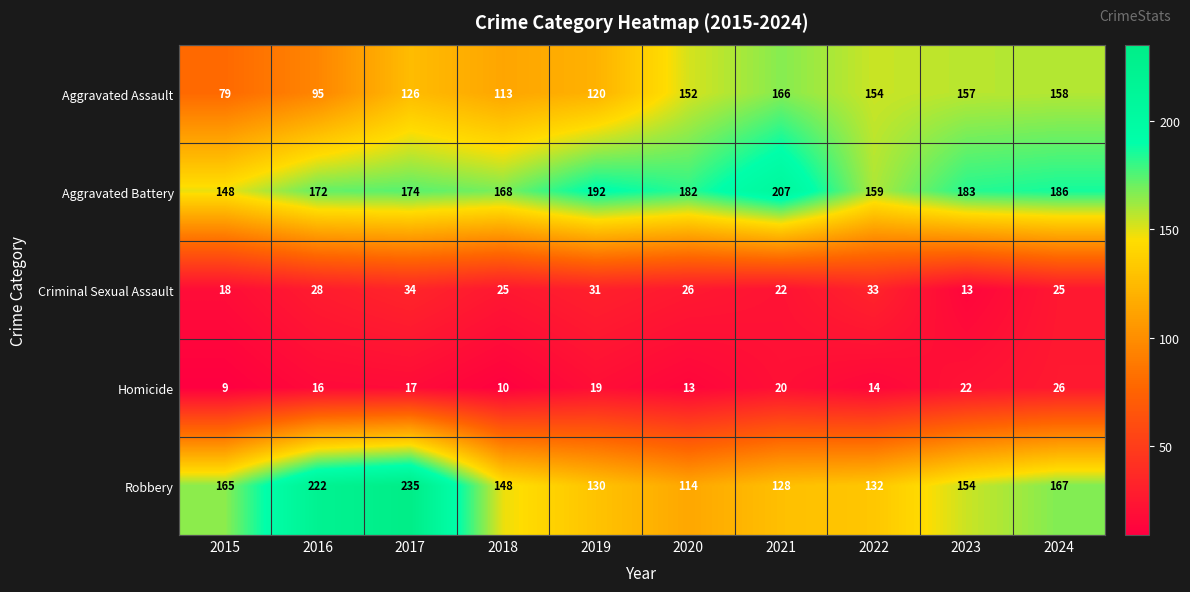

Rank the series at 2019 from highest to lowest value.

Aggravated Battery, Robbery, Aggravated Assault, Criminal Sexual Assault, Homicide